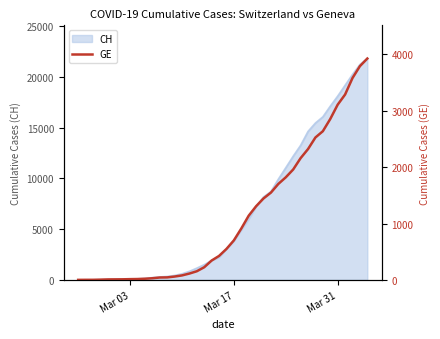

Is it true that the value at Mar 31 is 3109?

True